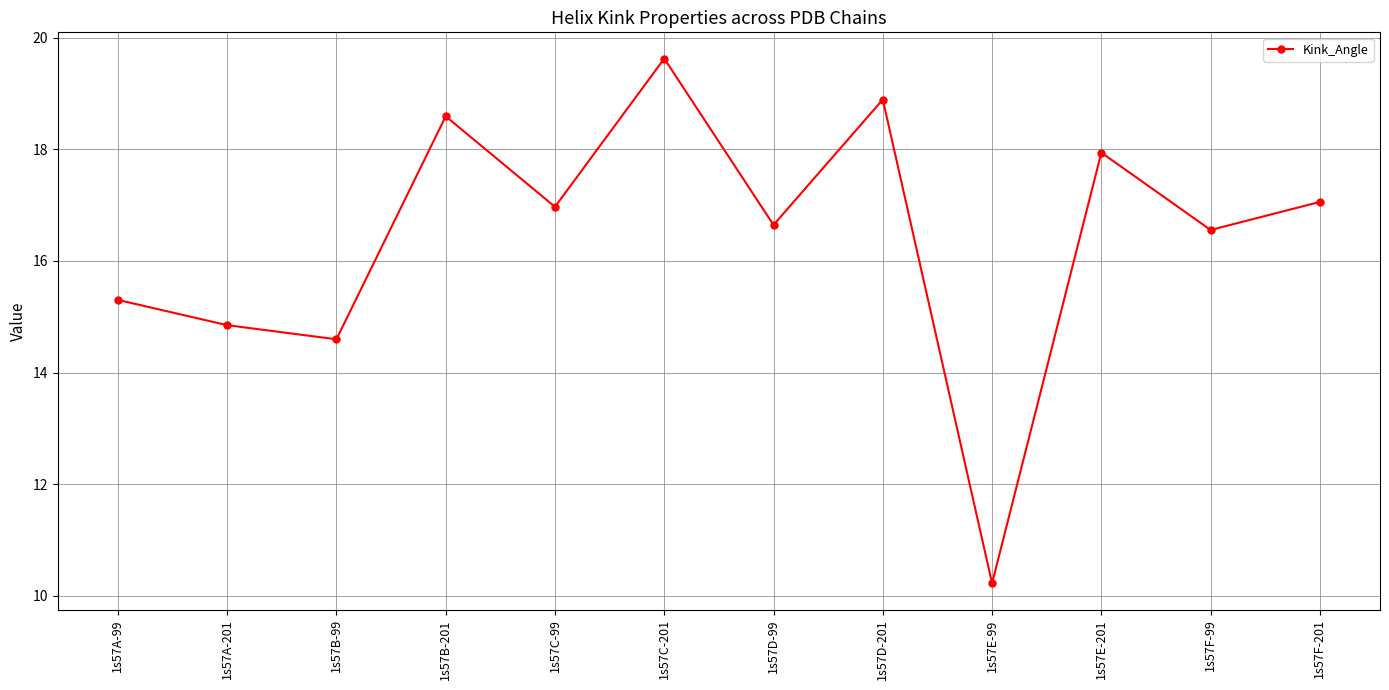

List the labels in order of value, smallest first.

1s57E-99, 1s57B-99, 1s57A-201, 1s57A-99, 1s57F-99, 1s57D-99, 1s57C-99, 1s57F-201, 1s57E-201, 1s57B-201, 1s57D-201, 1s57C-201